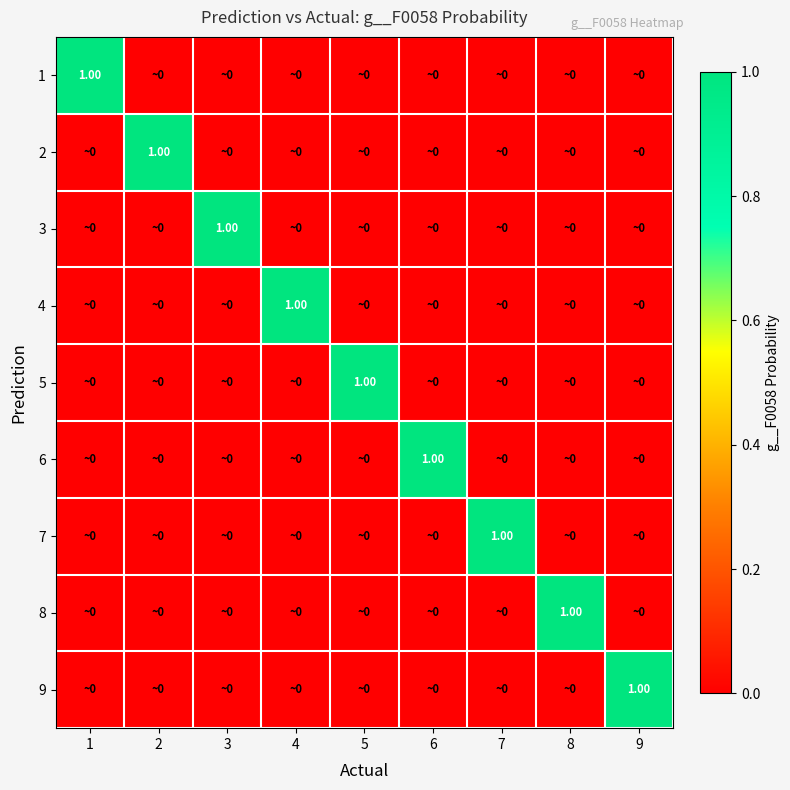

What is the maximum value shown in the chart?

1.0